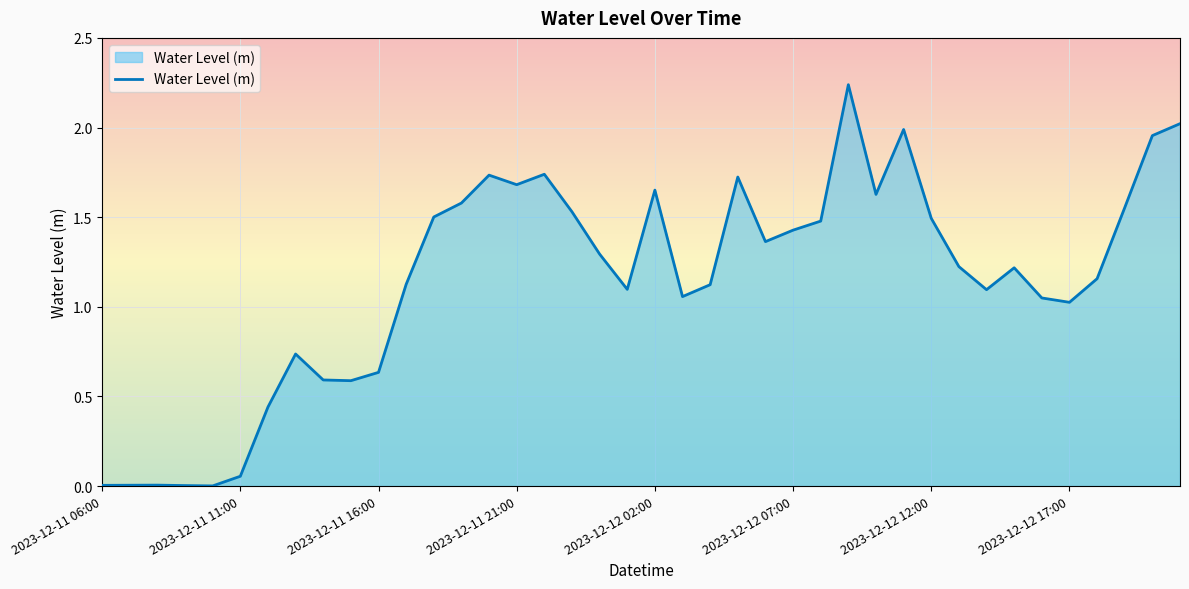

The chart shows a value of 0.3 at 2023-12-12 17:00. True or false?

False